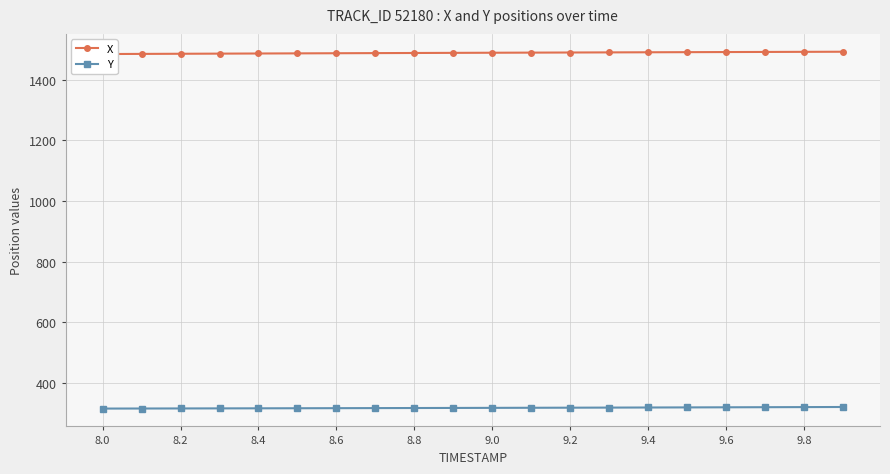

What is the label of the 1st point from the left?

8.0